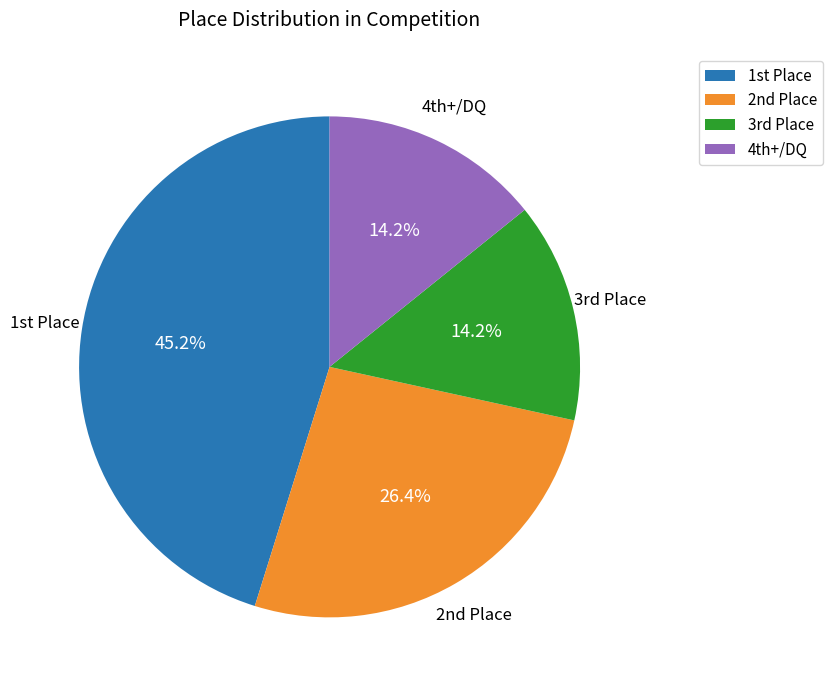

Is there a majority slice in this chart?

No